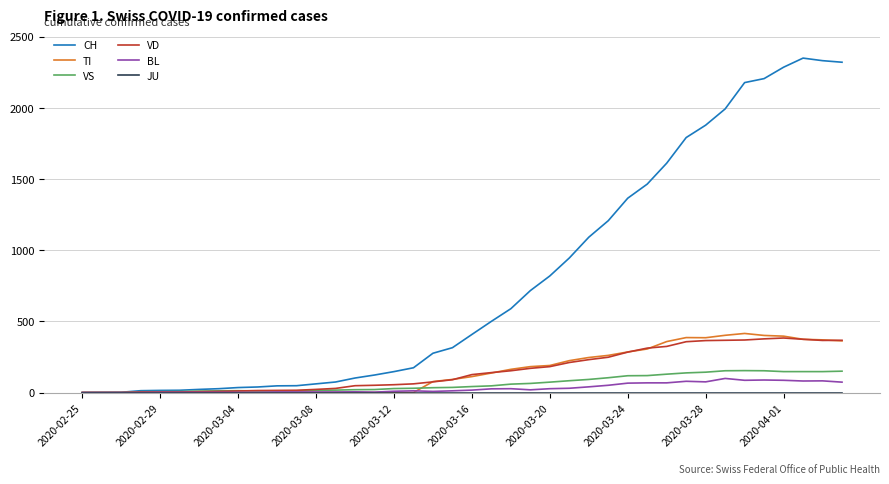

What is the difference between the maximum and second lowest values in the VS series?

154